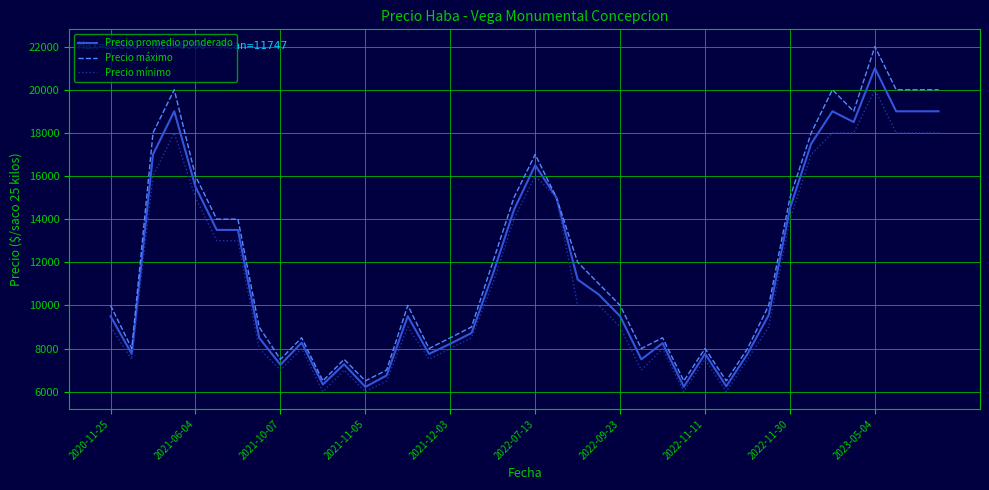

What are all the series names shown in the legend?

Precio promedio ponderado, Precio máximo, Precio mínimo